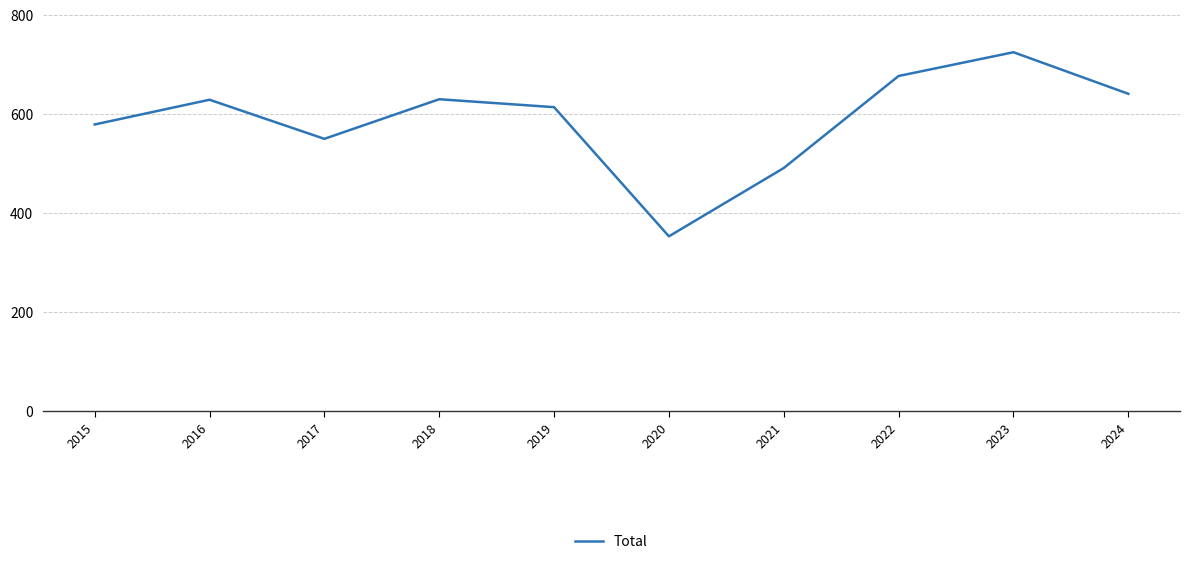

Read the value at 2015, to the nearest 5.

580